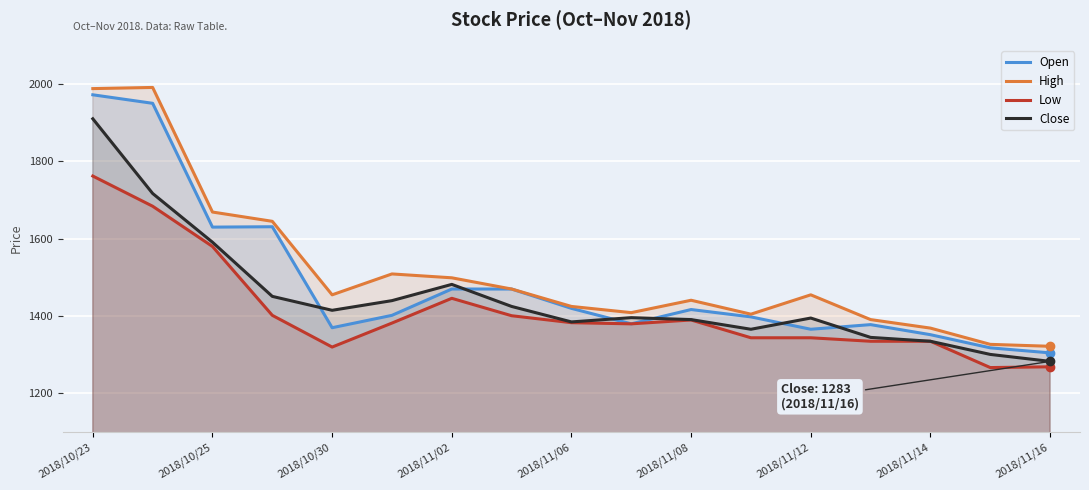

Which series has the largest range (max minus min)?

High